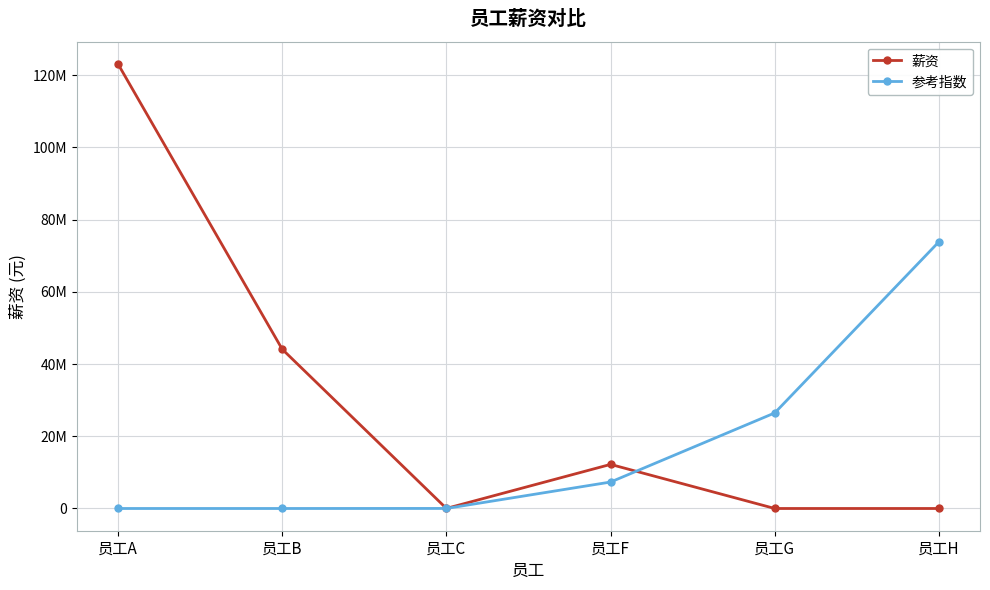

List the series in order of their overall mean, highest first.

薪资, 参考指数